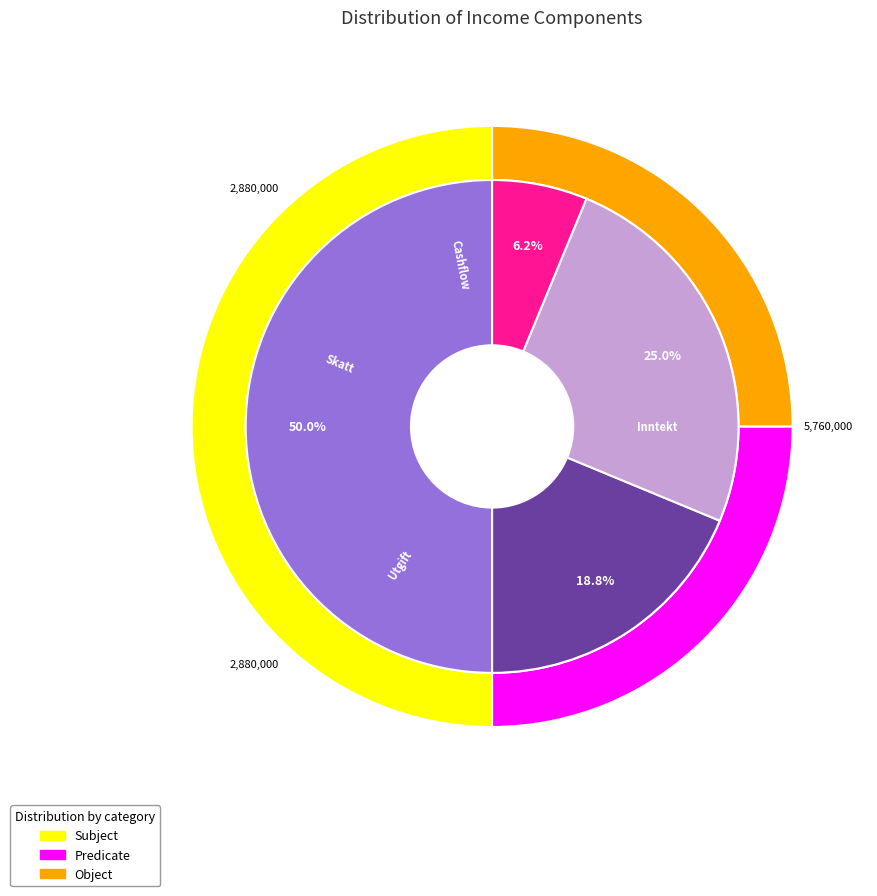

Does 2032 represent more than half of the total?

No